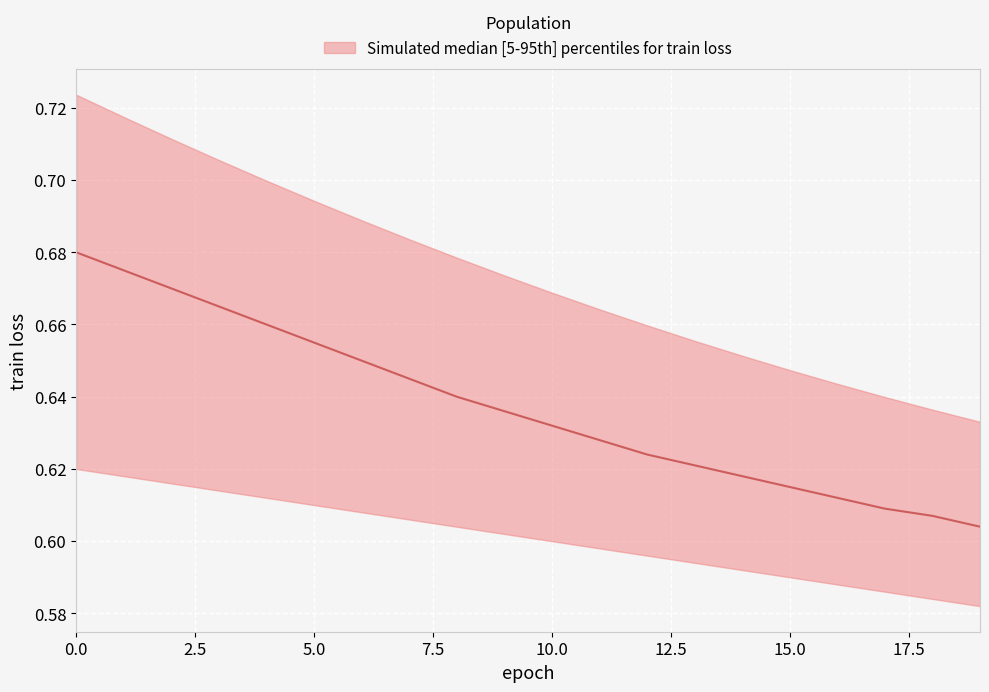

Which category has the lowest value across all series?

19